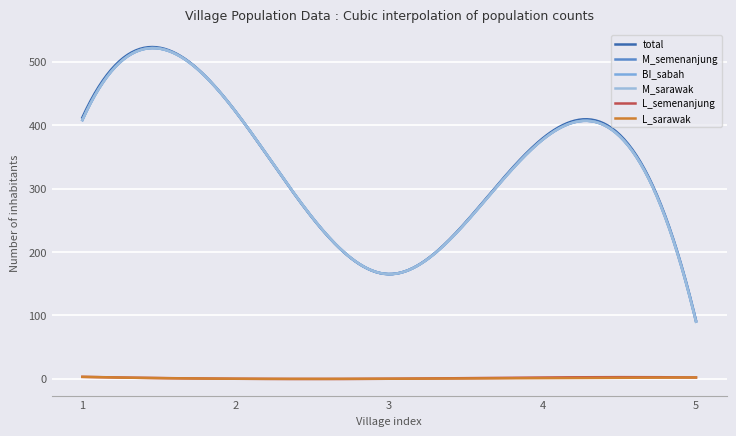

Is this an area chart (filled region under the line)?

No